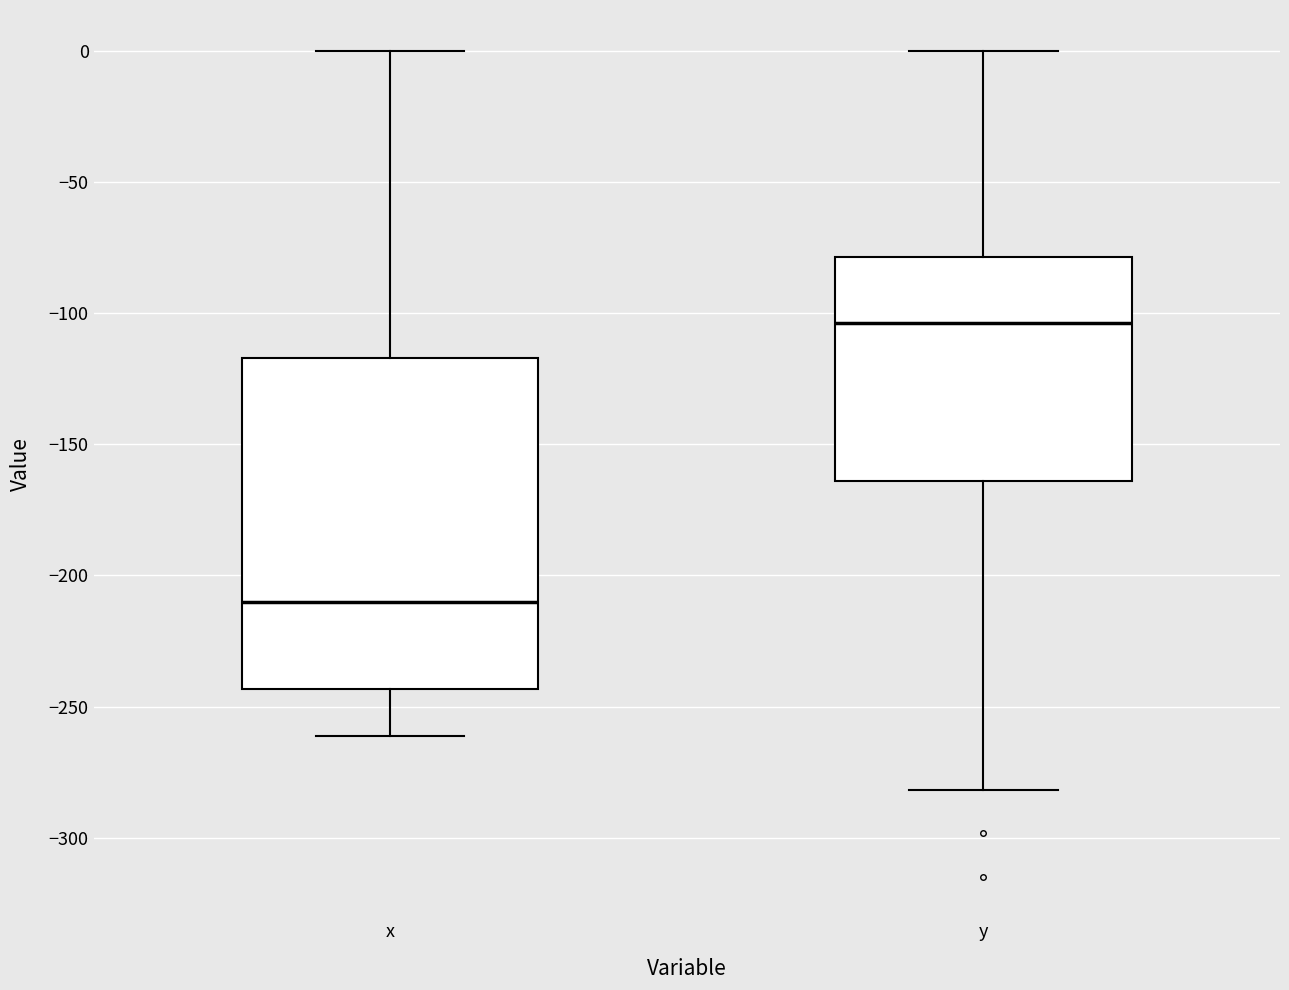

Which box has the highest median line?

y